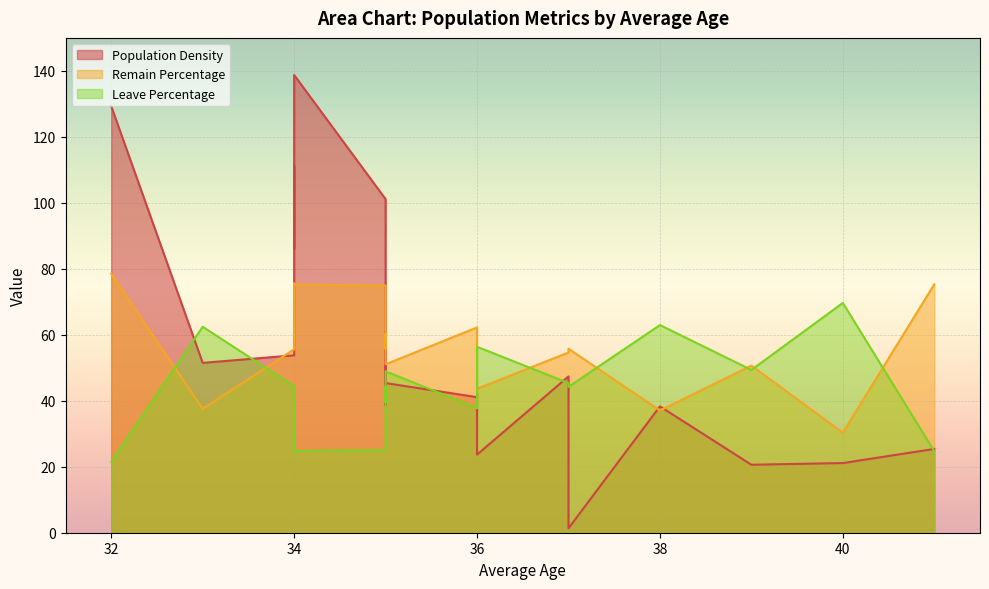

Which series has the largest range (max minus min)?

Population Density